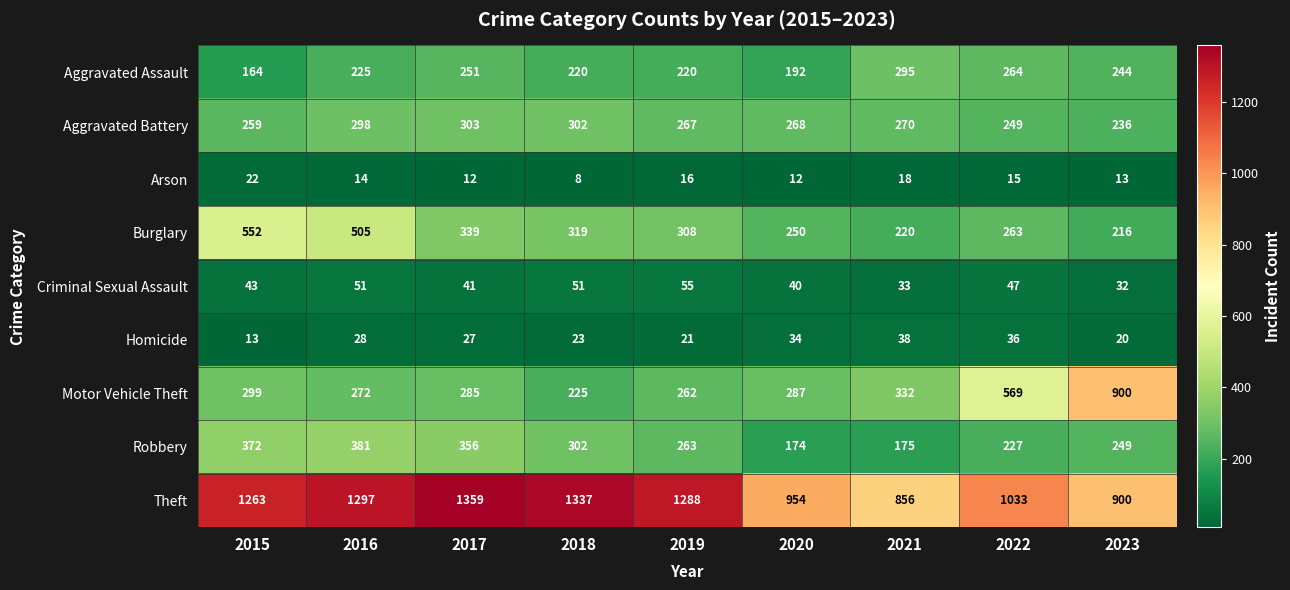

How many categories are shown in the chart?

9